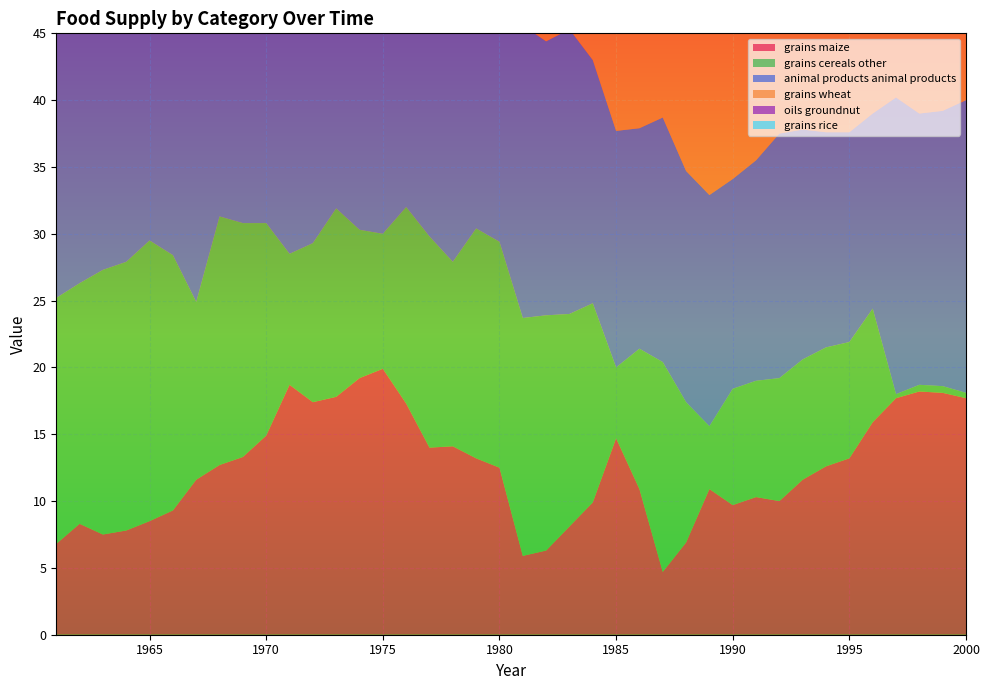

Reading left to right, transcribe all the data shown in this chart.

grains_maize: 1961=6.8	1962=8.3	1963=7.5	1964=7.8	1965=8.5	1966=9.3	1967=11.6	1968=12.7	1969=13.3	1970=14.9	1971=18.7	1972=17.4	1973=17.8	1974=19.2	1975=19.9	1976=17.3	1977=14.0	1978=14.1	1979=13.2	1980=12.5	1981=5.9	1982=6.3	1983=8.1	1984=9.9	1985=14.7	1986=10.9	1987=4.7	1988=6.9	1989=10.9	1990=9.7	1991=10.3	1992=10.0	1993=11.6	1994=12.6	1995=13.2	1996=15.9	1997=17.7	1998=18.2	1999=18.1	2000=17.7
grains_cereals_other: 1961=18.4	1962=18.0	1963=19.8	1964=20.1	1965=21.0	1966=19.1	1967=13.3	1968=18.6	1969=17.5	1970=15.9	1971=9.8	1972=11.9	1973=14.1	1974=11.1	1975=10.1	1976=14.7	1977=15.8	1978=13.8	1979=17.2	1980=16.9	1981=17.8	1982=17.6	1983=15.9	1984=14.9	1985=5.3	1986=10.5	1987=15.7	1988=10.5	1989=4.7	1990=8.7	1991=8.7	1992=9.2	1993=9.0	1994=8.9	1995=8.7	1996=8.5	1997=0.3	1998=0.5	1999=0.5	2000=0.4
animal-products_animal_products: 1961=20.5	1962=21.9	1963=21.1	1964=21.5	1965=20.4	1966=20.3	1967=20.9	1968=20.9	1969=18.9	1970=19.2	1971=18.3	1972=19.9	1973=16.9	1974=18.7	1975=19.7	1976=20.1	1977=18.8	1978=19.7	1979=19.8	1980=20.7	1981=21.9	1982=20.5	1983=21.3	1984=18.2	1985=17.7	1986=16.5	1987=18.3	1988=17.3	1989=17.3	1990=15.7	1991=16.5	1992=18.3	1993=17.2	1994=16.1	1995=15.7	1996=14.6	1997=22.2	1998=20.3	1999=20.6	2000=21.9
grains_wheat: 1961=0.0	1962=0.0	1963=0.0	1964=0.0	1965=0.0	1966=0.0	1967=0.0	1968=0.0	1969=0.0	1970=0.0	1971=0.4	1972=0.5	1973=0.7	1974=0.5	1975=0.2	1976=0.1	1977=0.5	1978=0.5	1979=0.5	1980=0.5	1981=8.7	1982=10.0	1983=10.1	1984=8.9	1985=10.7	1986=11.1	1987=12.7	1988=13.5	1989=13.8	1990=11.7	1991=12.1	1992=11.8	1993=9.9	1994=10.0	1995=9.5	1996=6.3	1997=7.5	1998=7.5	1999=8.0	2000=8.5
oils_groundnut: 1961=3.1	1962=3.0	1963=2.9	1964=3.1	1965=3.0	1966=2.9	1967=3.3	1968=3.0	1969=2.5	1970=2.5	1971=2.3	1972=2.4	1973=2.1	1974=2.1	1975=1.9	1976=1.5	1977=1.1	1978=1.1	1979=1.0	1980=0.9	1981=0.4	1982=0.3	1983=0.2	1984=0.2	1985=0.6	1986=0.8	1987=0.7	1988=1.8	1989=2.0	1990=2.3	1991=1.3	1992=1.3	1993=1.4	1994=1.4	1995=1.4	1996=1.3	1997=1.2	1998=0.4	1999=0.1	2000=0.5
grains_rice: 1961=0.1	1962=0.1	1963=0.0	1964=0.1	1965=0.1	1966=0.1	1967=0.1	1968=0.1	1969=0.0	1970=0.0	1971=0.1	1972=0.1	1973=0.2	1974=0.0	1975=0.2	1976=0.4	1977=0.4	1978=1.0	1979=0.9	1980=1.0	1981=0.7	1982=0.4	1983=0.3	1984=0.6	1985=0.8	1986=0.6	1987=0.7	1988=0.9	1989=1.3	1990=1.9	1991=1.6	1992=1.1	1993=2.0	1994=1.8	1995=1.5	1996=1.8	1997=1.7	1998=1.6	1999=2.0	2000=2.3